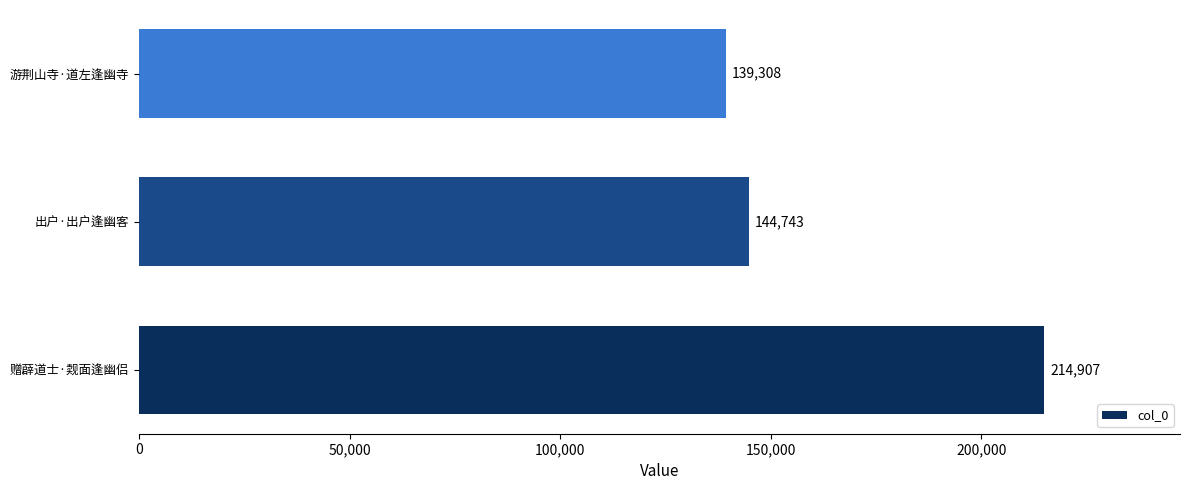

Reading bottom to top, transcribe all the data shown in this chart.

214907	144743	139308